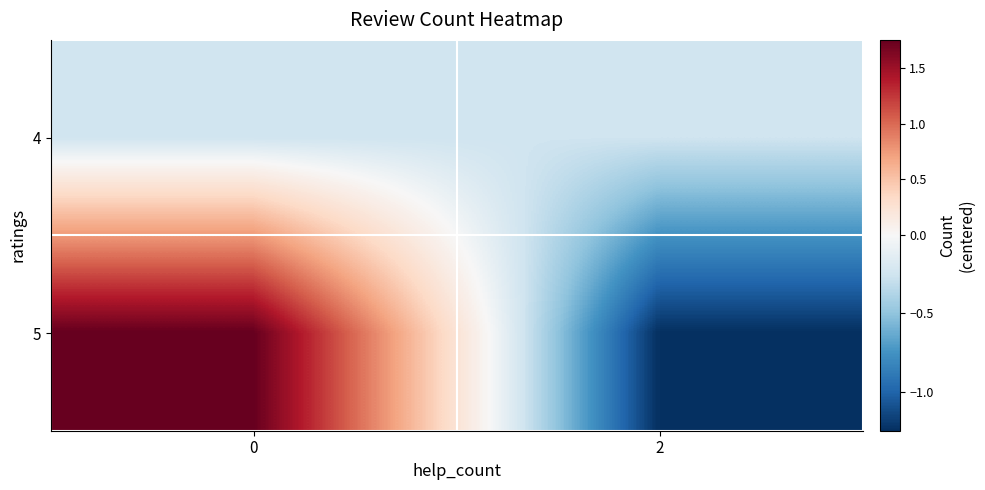

What is the difference between the highest and lowest values at 0?

2.0